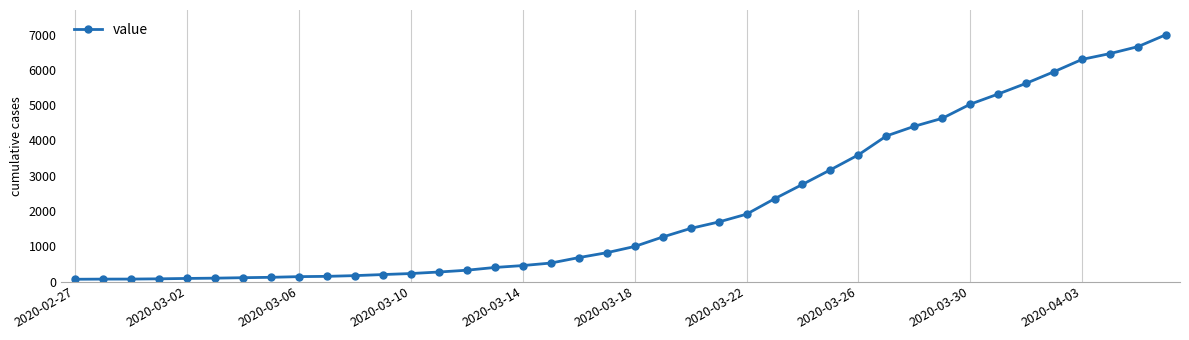

What is the sum of all values?

85676